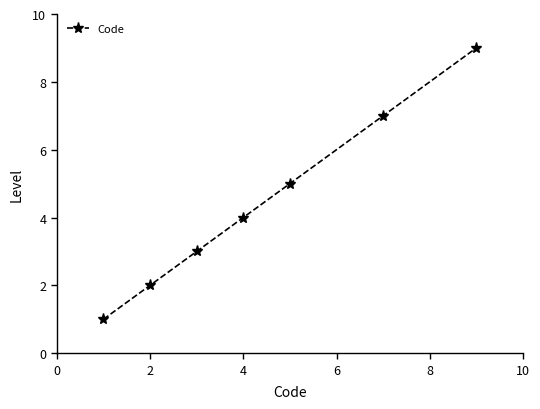

What is the average value?

4